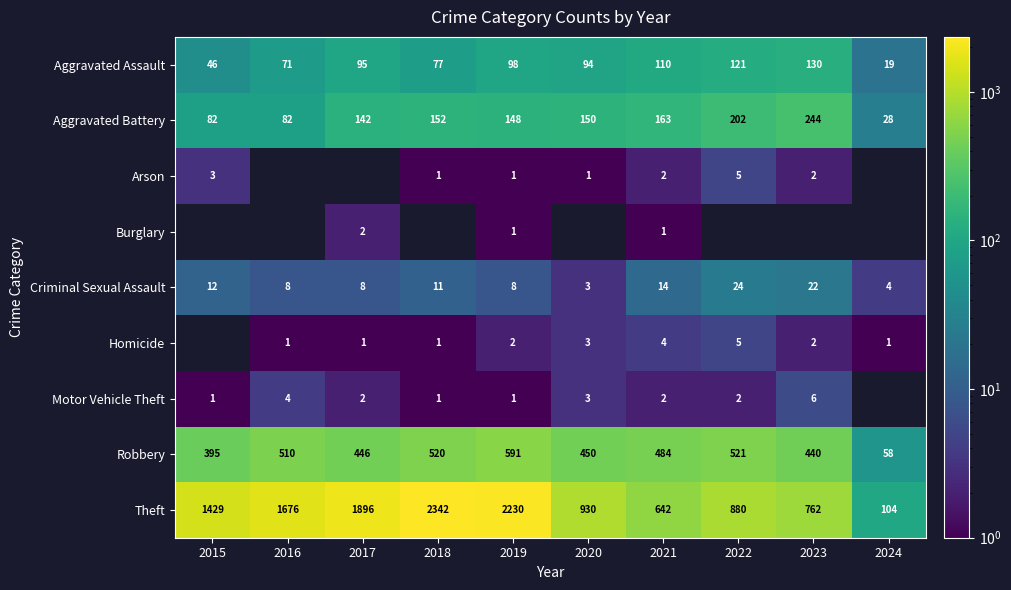

At which label does Robbery first exceed 484?

2016